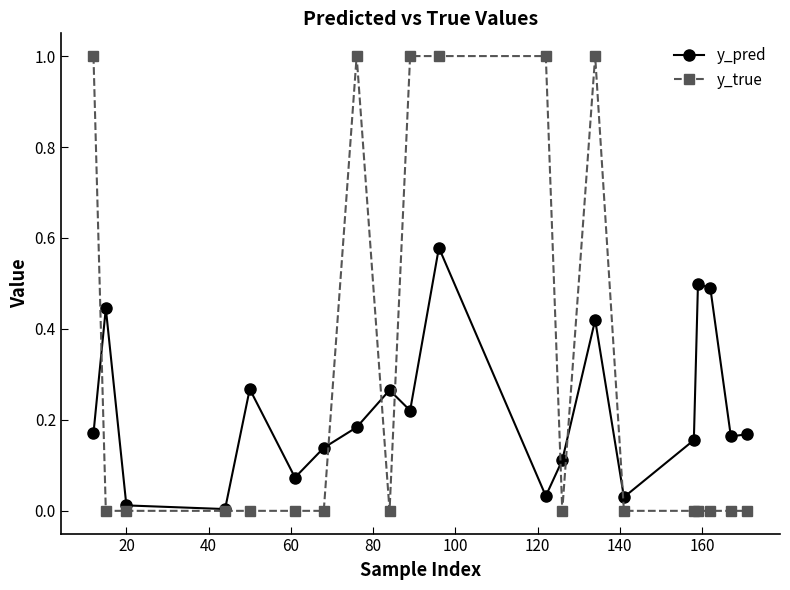

Does the chart have visible grid lines?

No